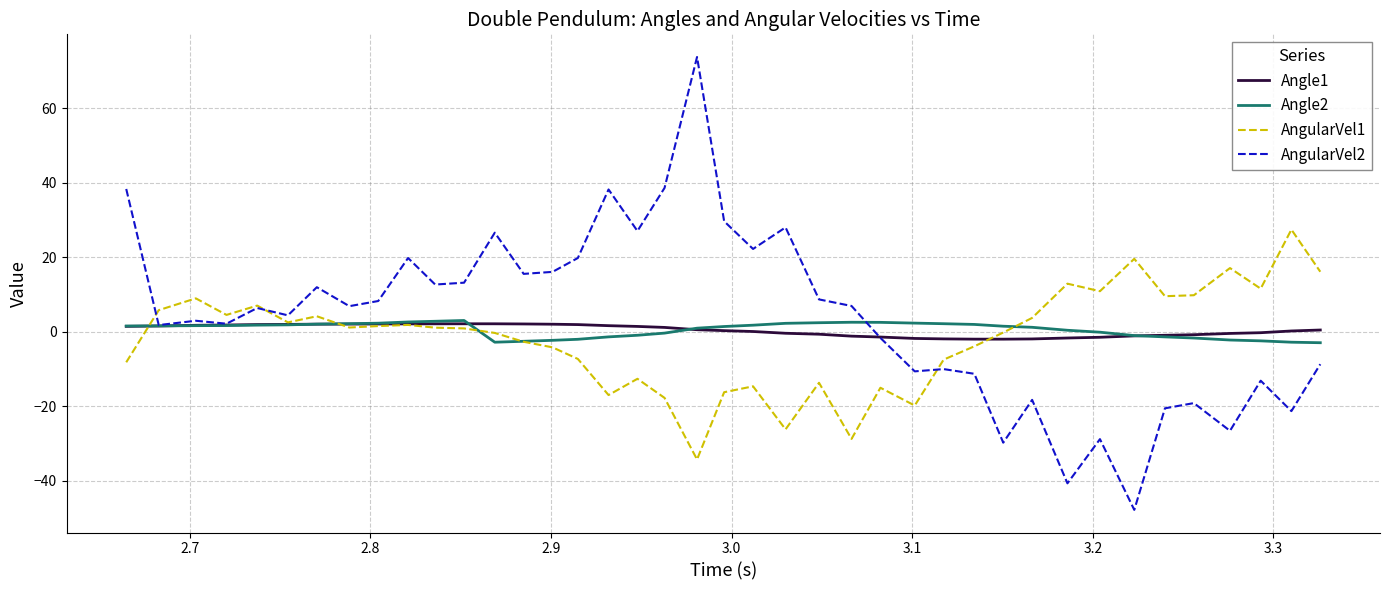

Which series has the largest range (max minus min)?

AngularVel2